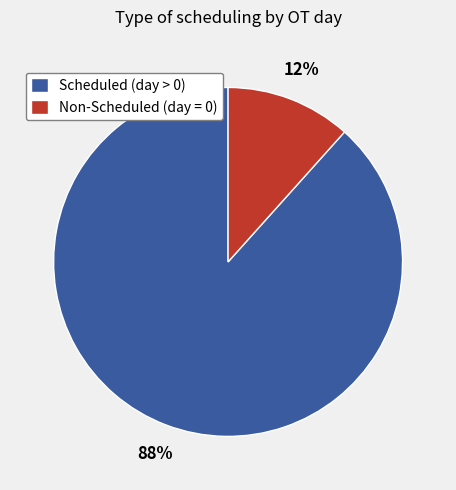

Rank the categories by value from highest to lowest.

Scheduled (day > 0), Non-Scheduled (day = 0)